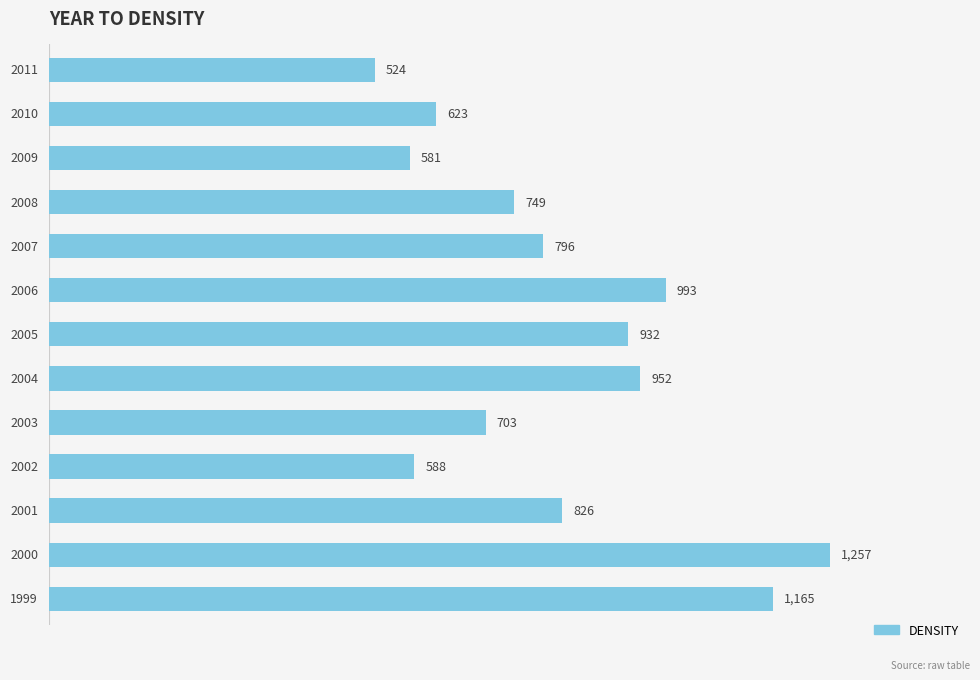

What is the average value?

822